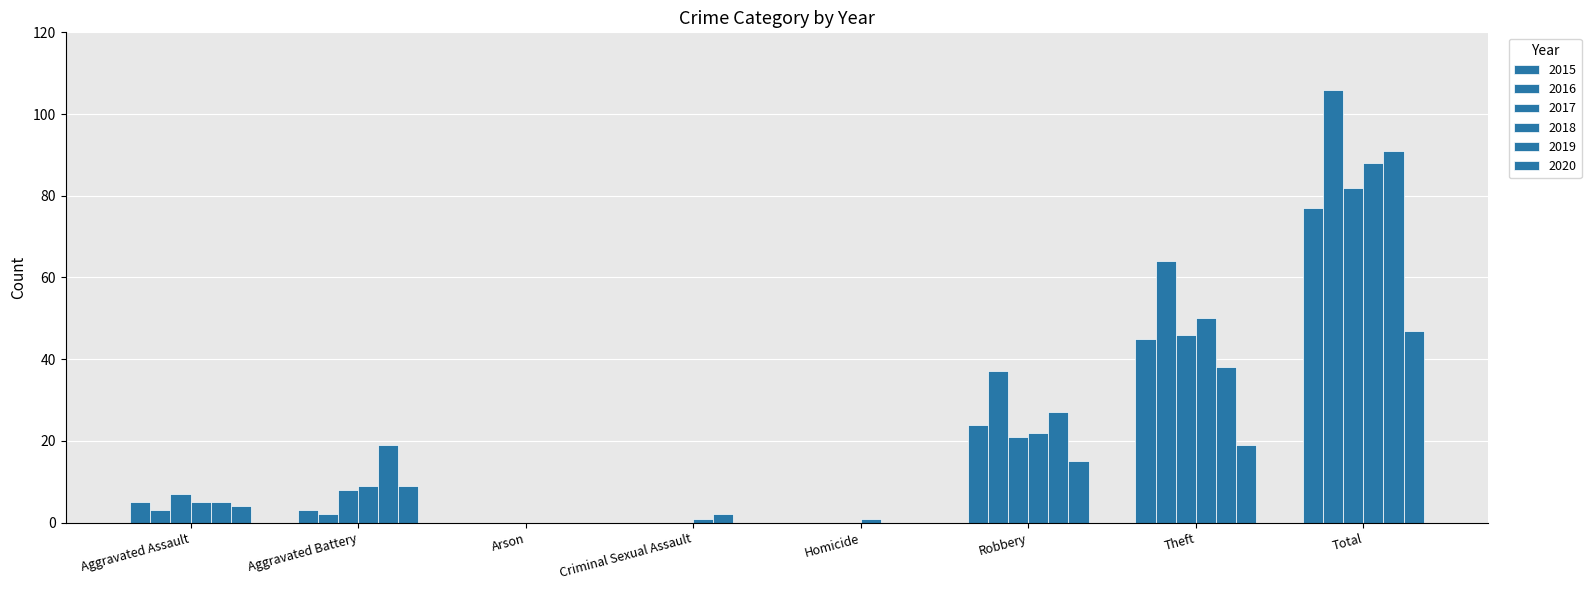

Reading right to left, what are all the values shown in this chart?

2015: Total=77	Theft=45	Robbery=24	Homicide=0	Criminal Sexual Assault=0	Arson=0	Aggravated Battery=3	Aggravated Assault=5
2016: Total=106	Theft=64	Robbery=37	Homicide=0	Criminal Sexual Assault=0	Arson=0	Aggravated Battery=2	Aggravated Assault=3
2017: Total=82	Theft=46	Robbery=21	Homicide=0	Criminal Sexual Assault=0	Arson=0	Aggravated Battery=8	Aggravated Assault=7
2018: Total=88	Theft=50	Robbery=22	Homicide=1	Criminal Sexual Assault=1	Arson=0	Aggravated Battery=9	Aggravated Assault=5
2019: Total=91	Theft=38	Robbery=27	Homicide=0	Criminal Sexual Assault=2	Arson=0	Aggravated Battery=19	Aggravated Assault=5
2020: Total=47	Theft=19	Robbery=15	Homicide=0	Criminal Sexual Assault=0	Arson=0	Aggravated Battery=9	Aggravated Assault=4